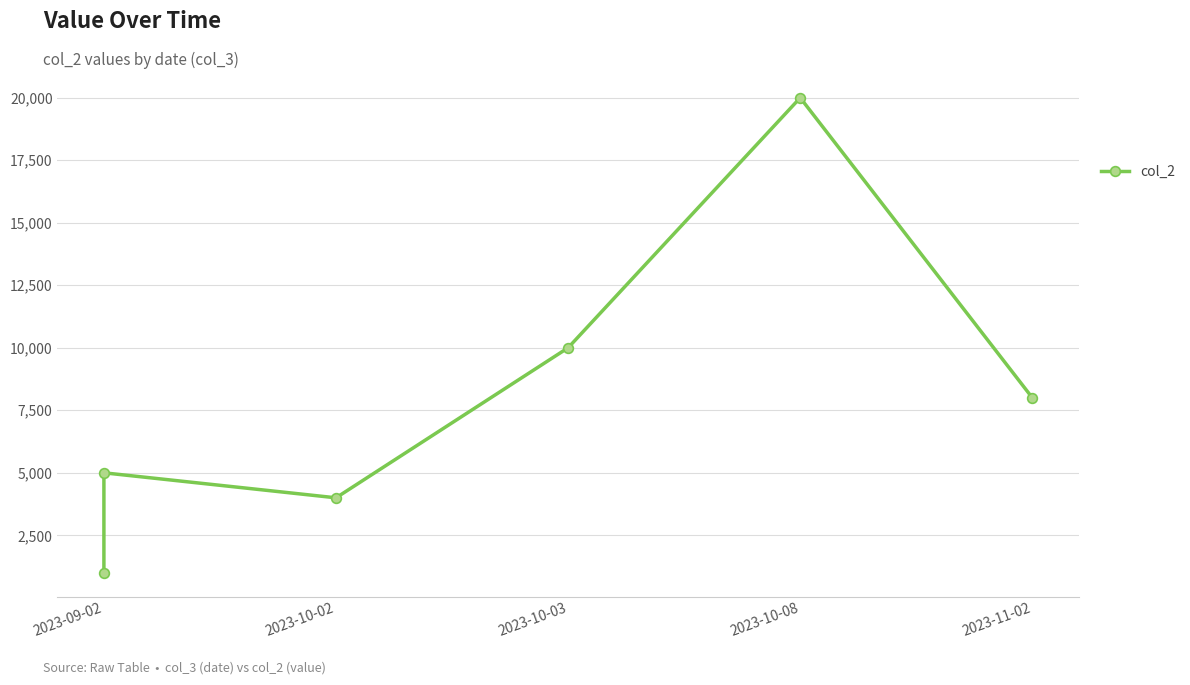

The chart shows a value of 1000 at 2023-09-02. True or false?

True